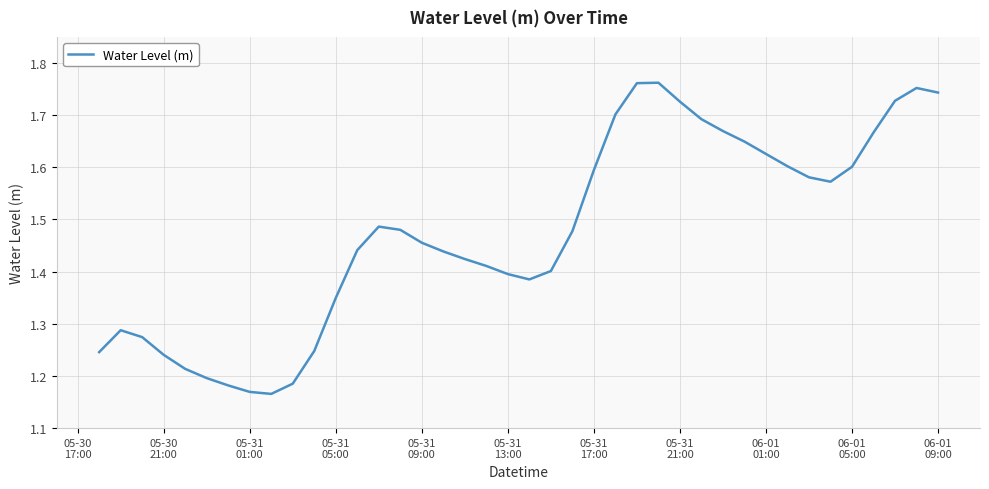

True or false: there are more than 1 points higher than both neighbors.

True